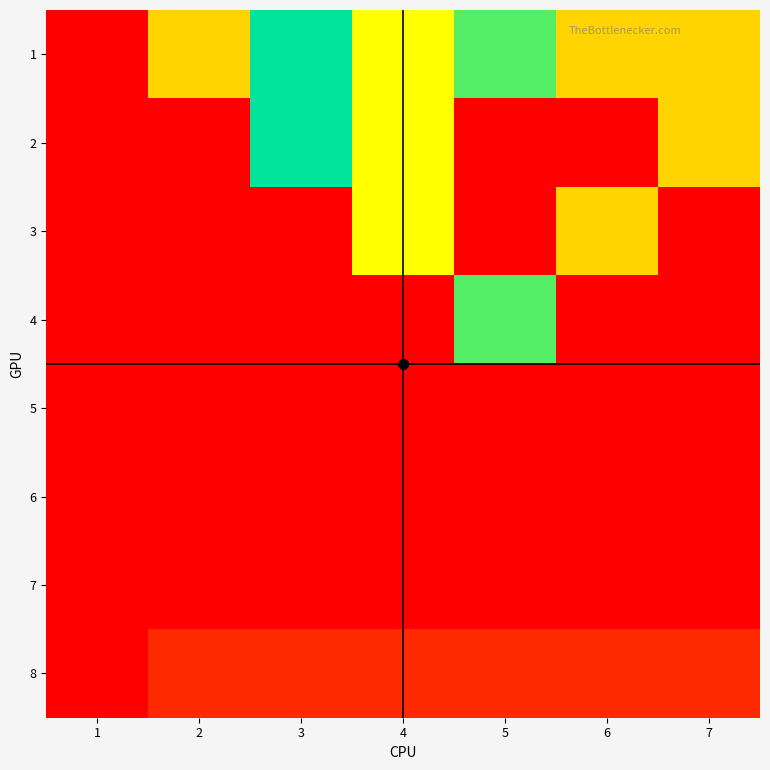

At which category is the sum across all series the highest?

3